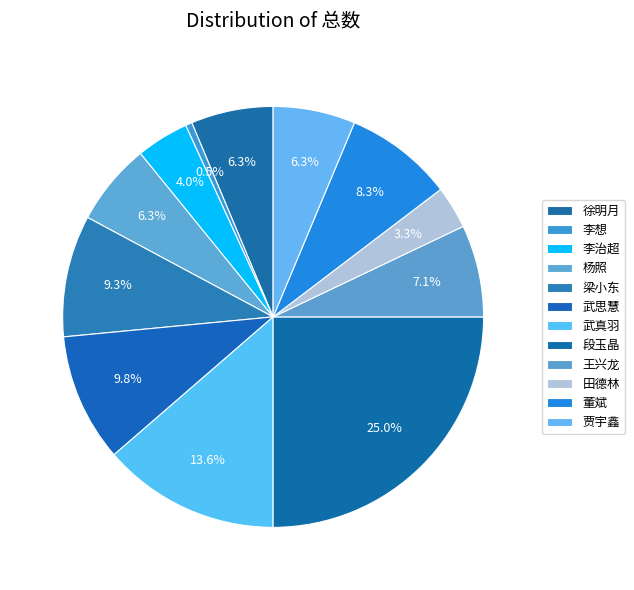

Which slice is the largest?

段玉晶